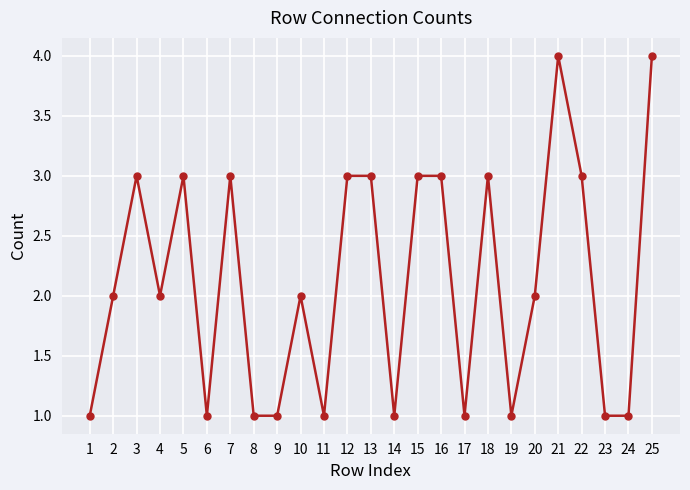

True or false: the data shows 1 at 24.

True